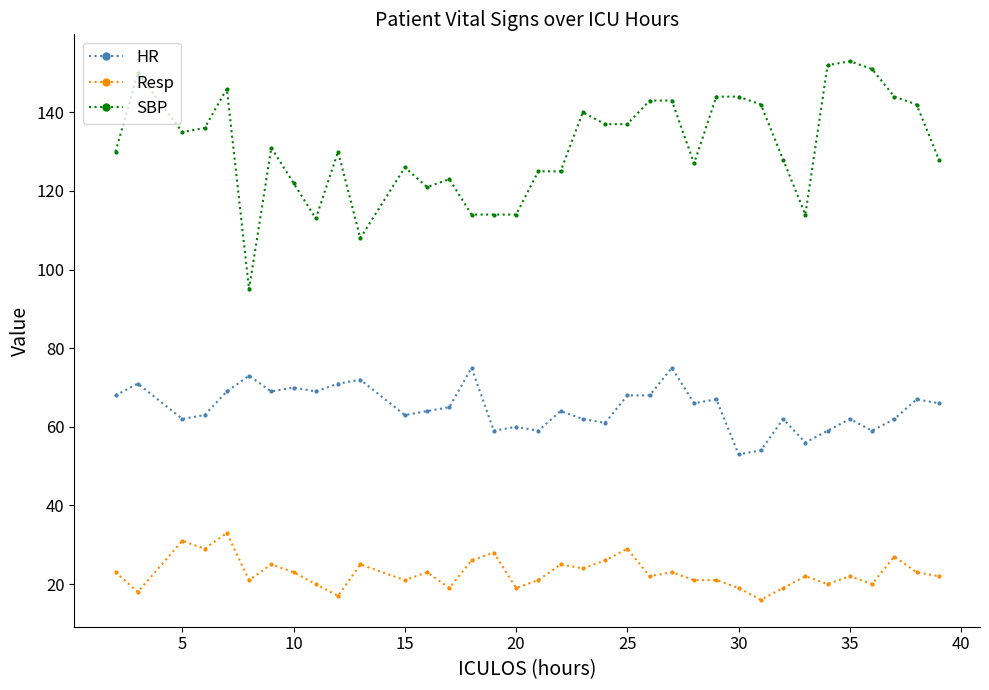

List the series in order of their overall mean, highest first.

SBP, HR, Resp